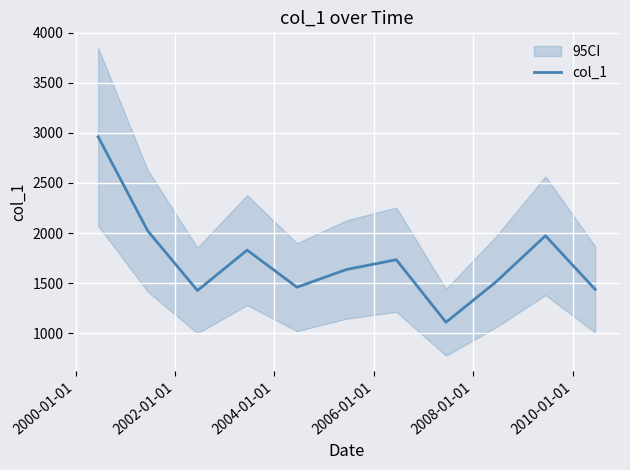

Where is the first local minimum?

2002-01-01